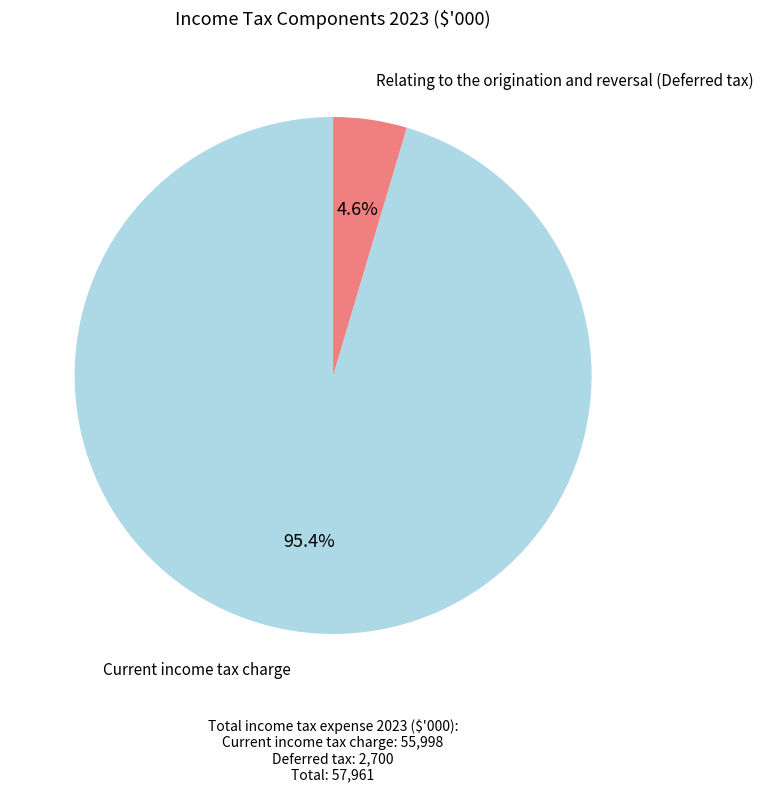

Is there a majority slice in this chart?

Yes